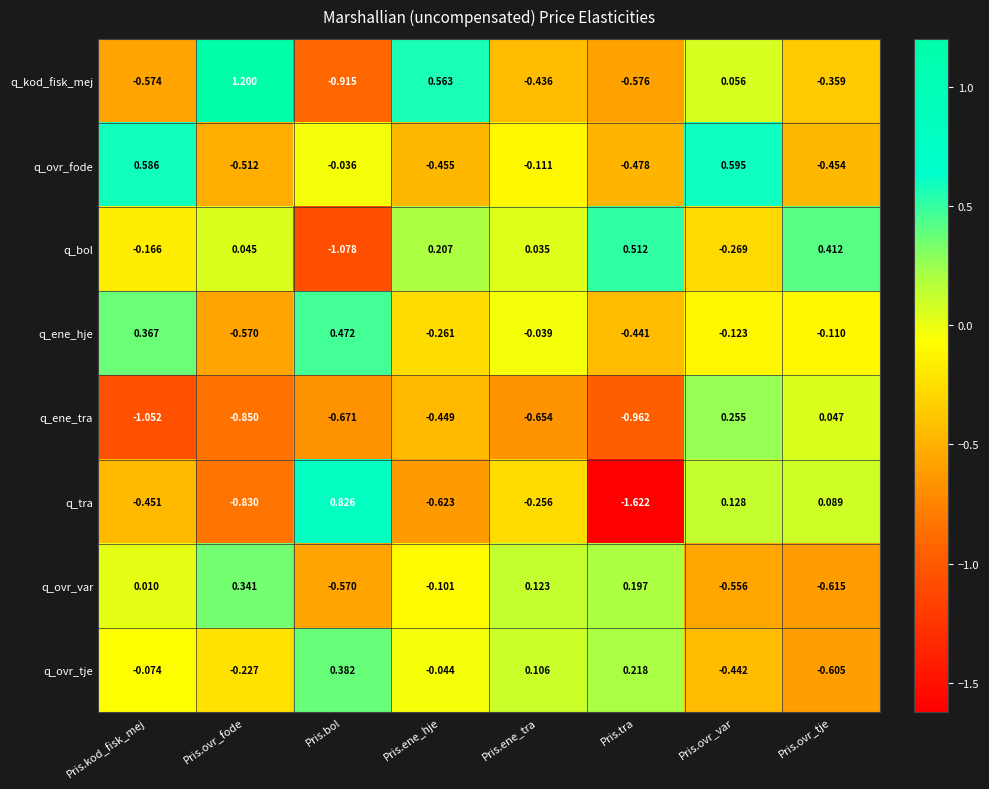

At Pris.ovr_var, list the series in order from largest to smallest.

q_ovr_fode, q_ene_tra, q_tra, q_kod_fisk_mej, q_ene_hje, q_bol, q_ovr_tje, q_ovr_var